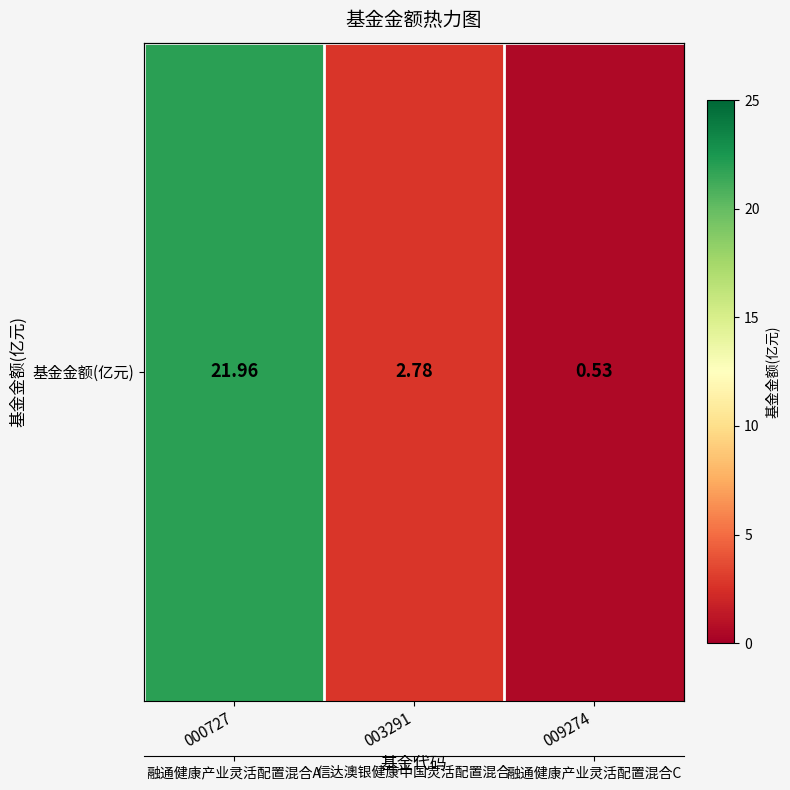

Reading left to right, extract all data points from this chart.

000727=22.0	003291=2.8	009274=0.5